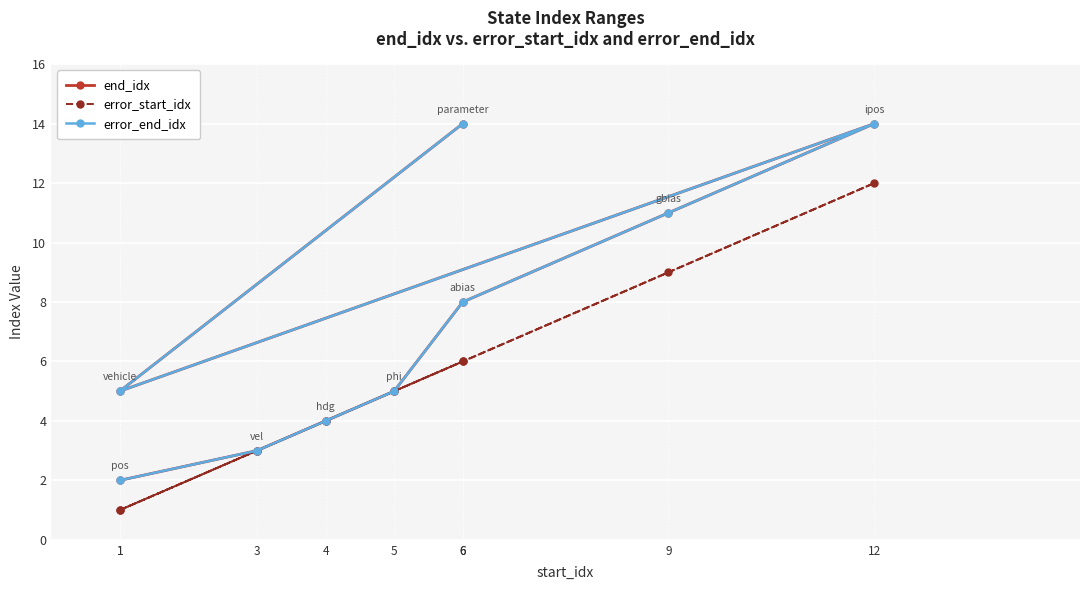

How many data points in error_start_idx are less than 5?

4